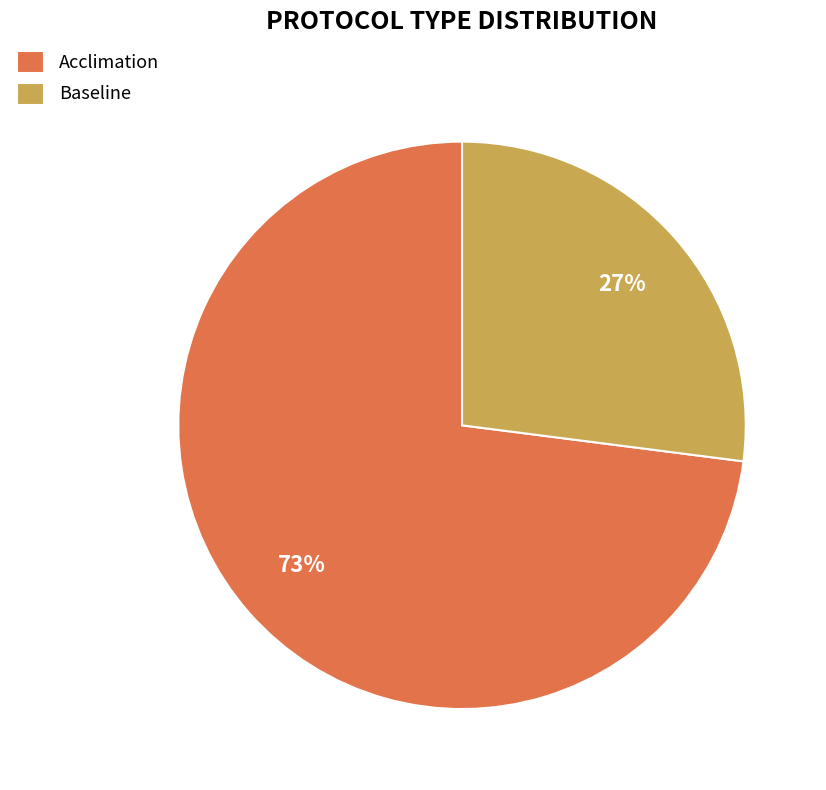

Is it true that Baseline is 27% of the pie?

True